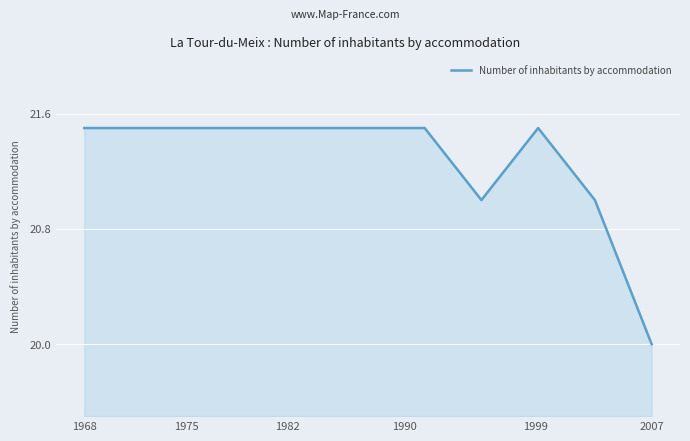

What is the greatest value displayed?

21.5